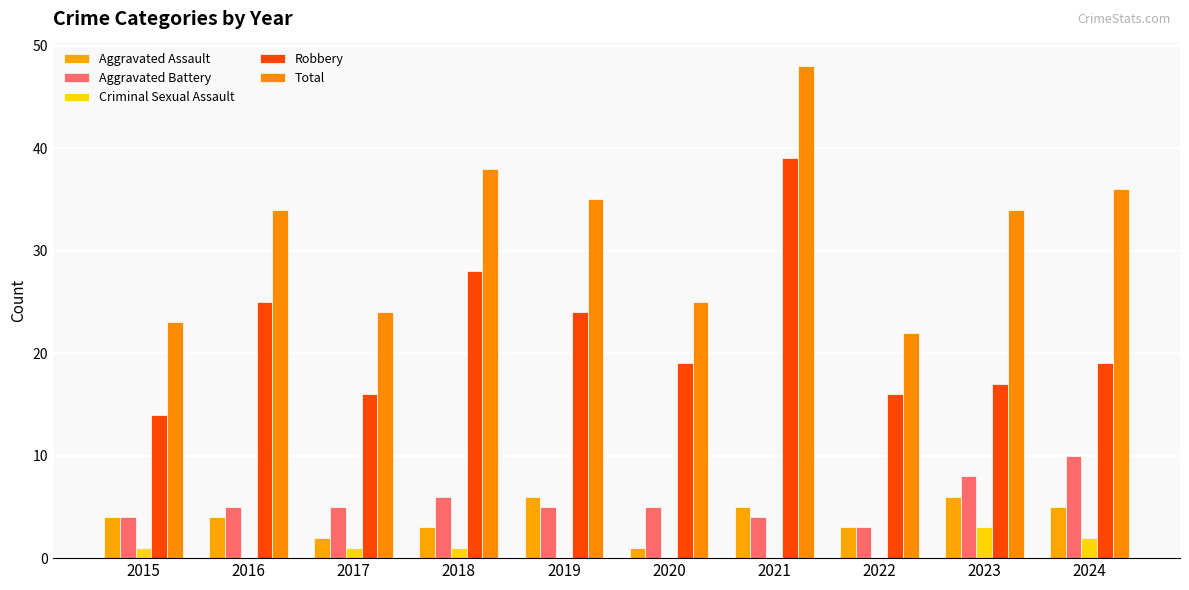

Are the bars grouped side by side (vs. stacked)?

Yes